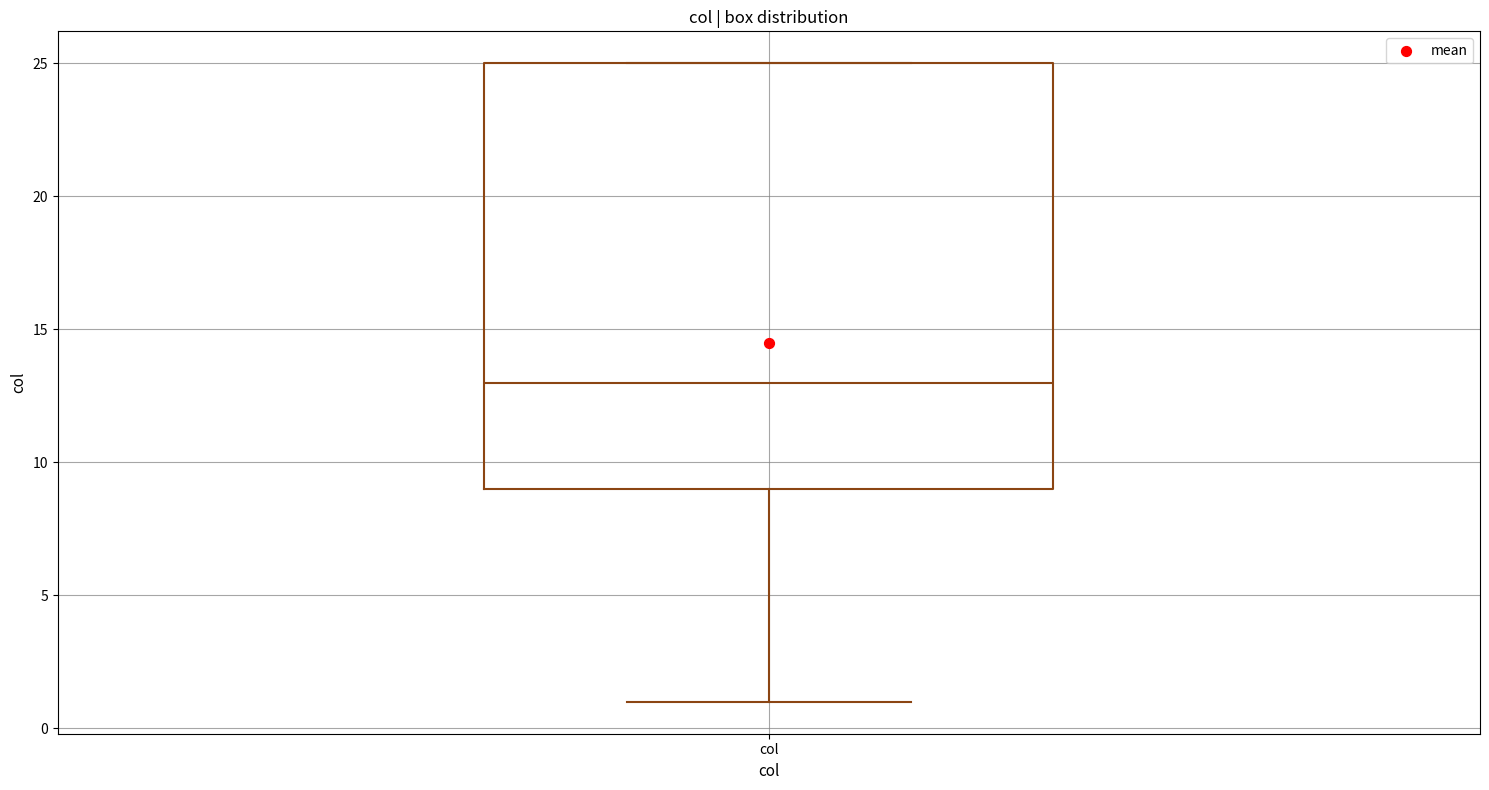

Read this box plot against the y-axis: the position of the median line, the range covered by the box, and the ends of both whiskers. The values are not printed on the chart, so give them approximately, as read against the axis.

median 13, box 9 to 25, whiskers 1 to 25